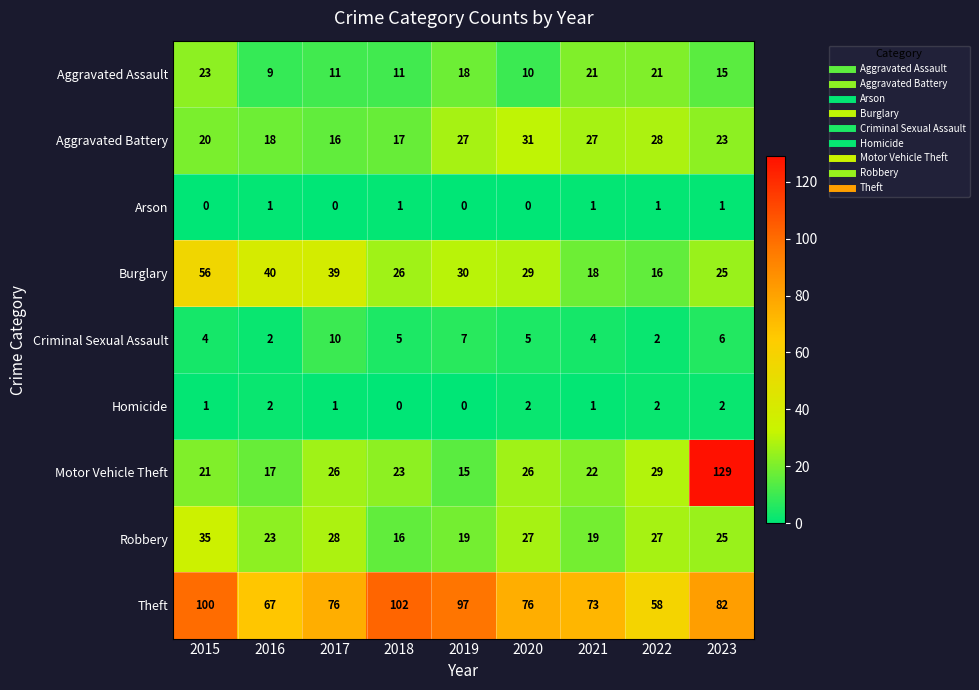

Where does the Aggravated Assault series first go above 15?

2015